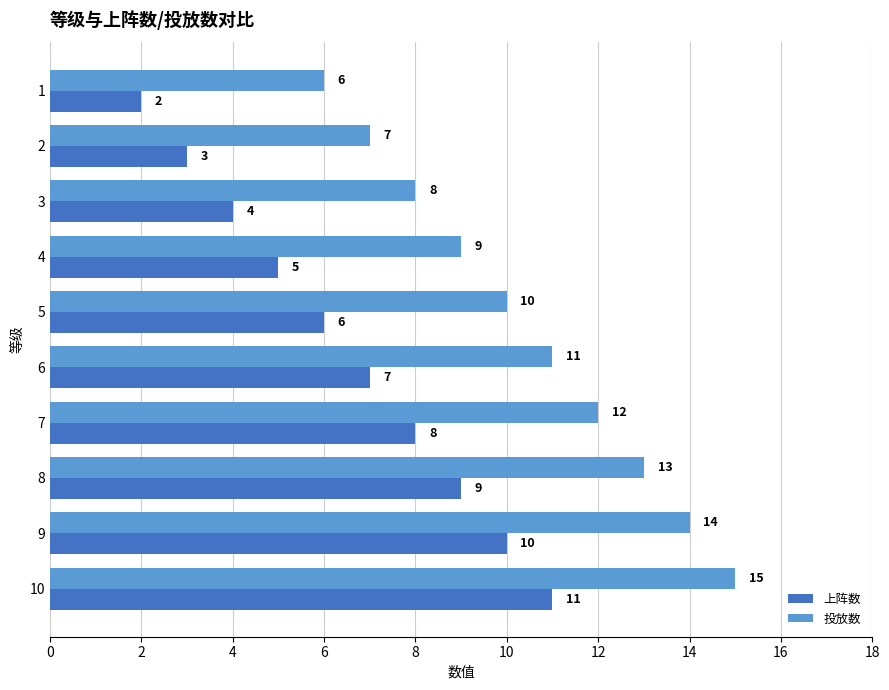

At which label is 投放数 closest to 10?

5